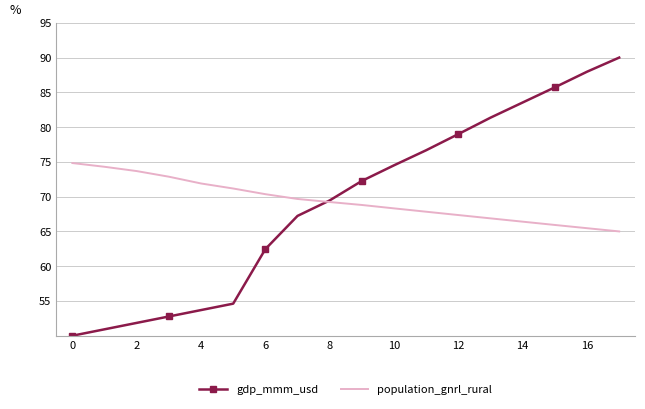

Rank the series by their maximum value, from lowest to highest.

population_gnrl_rural, gdp_mmm_usd